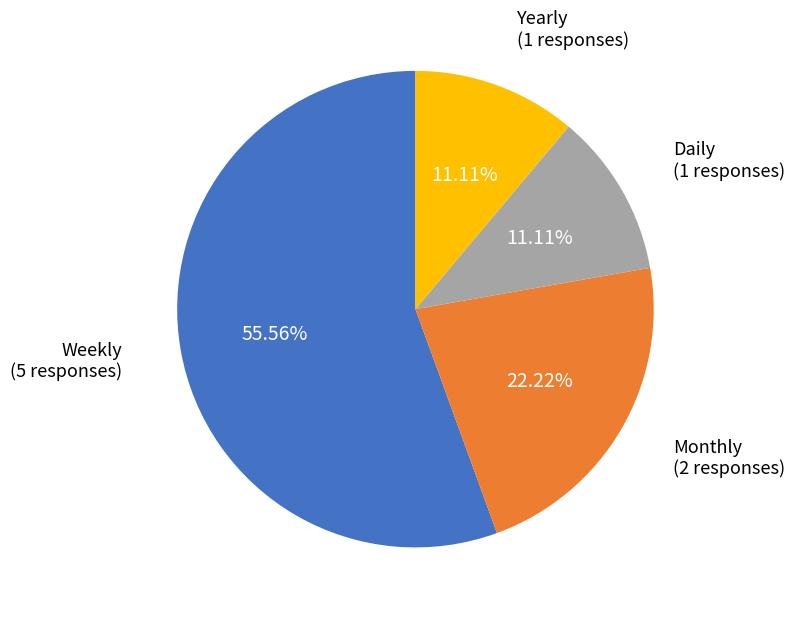

Is there a majority slice in this chart?

Yes